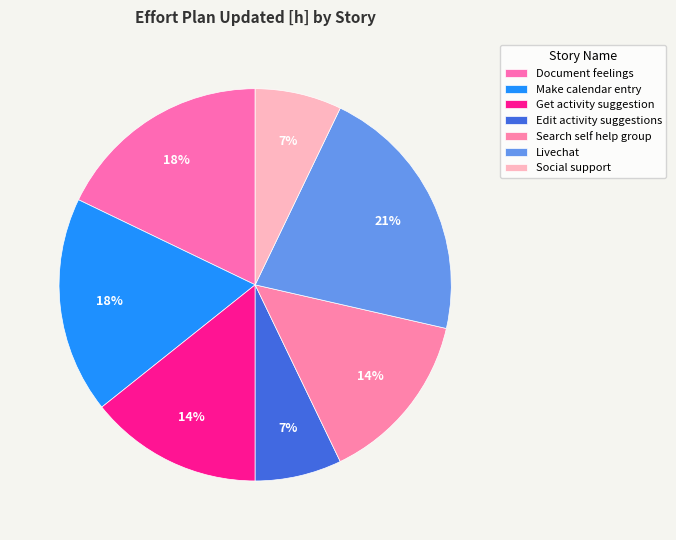

What is the total percentage of Edit activity suggestions and Search self help group?

21.4%